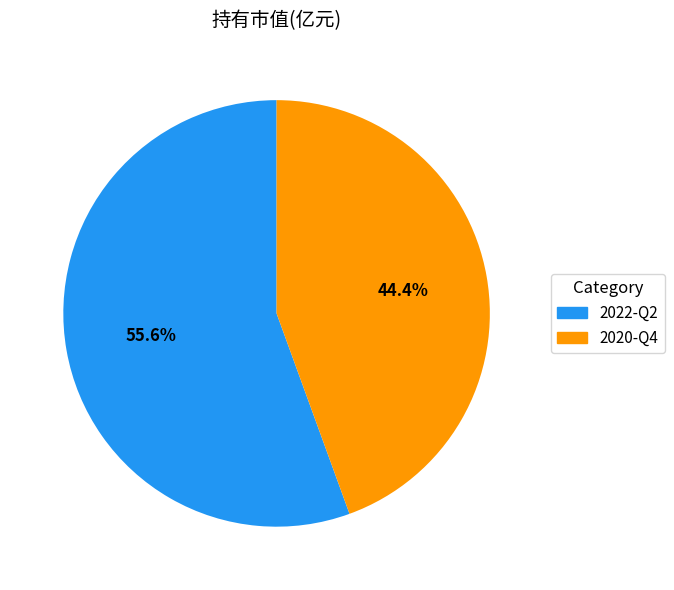

The 2022-Q2 slice represents 46% of the pie. True or false?

False